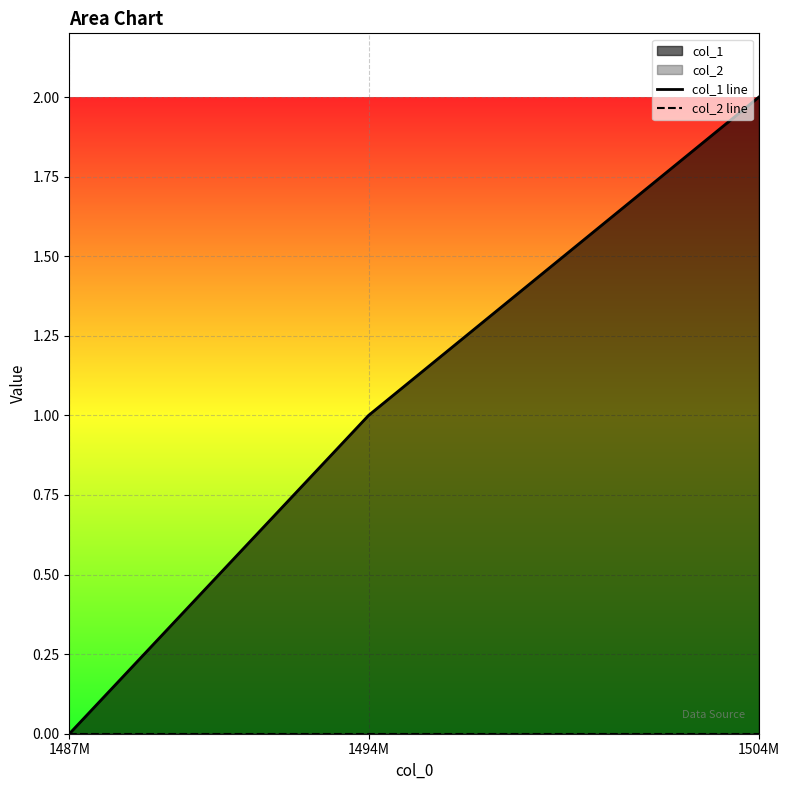

Which series has the largest total across all categories?

col_1 line